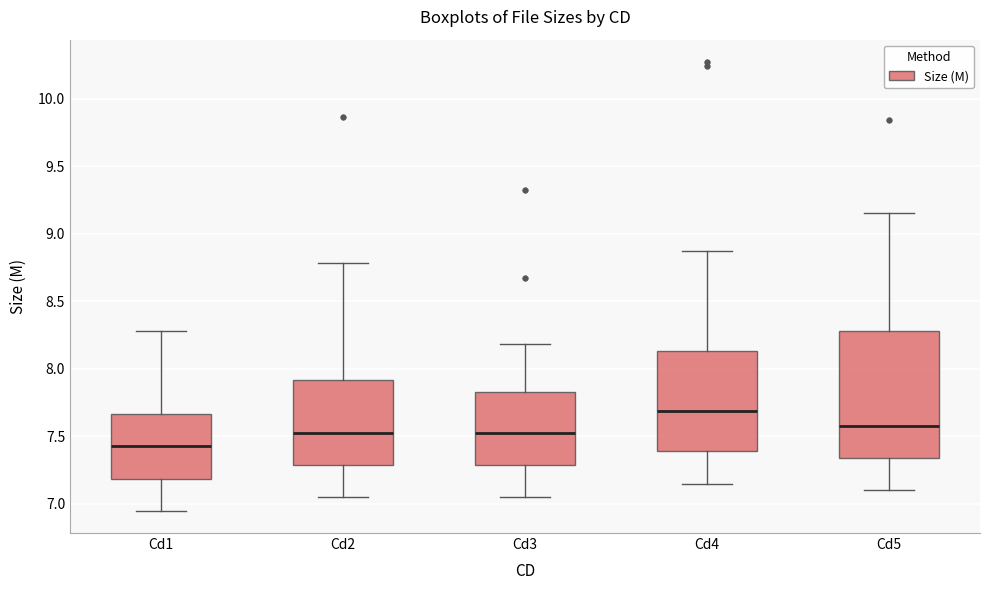

Comparing the boxes themselves (not the whiskers), which one is the tallest?

Cd5